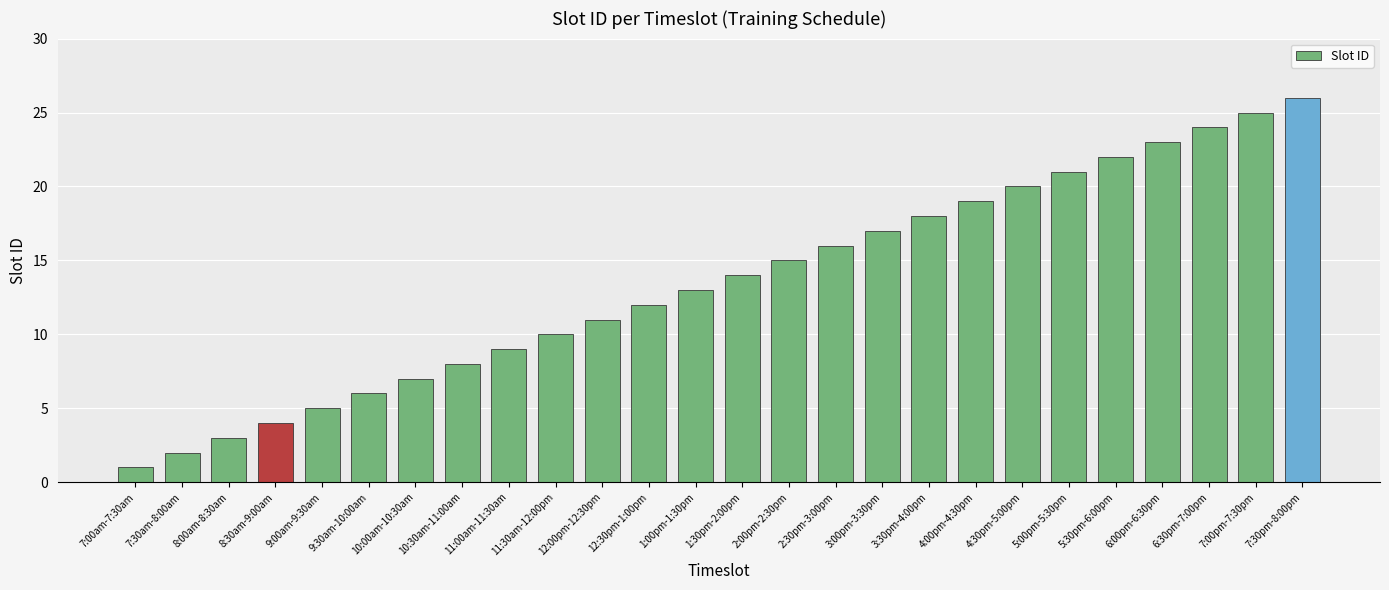

How many categories are shown in the chart?

26